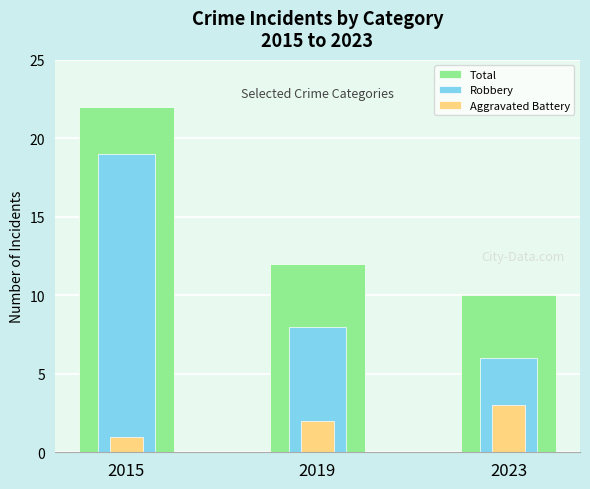

Reading left to right, extract all data points from this chart.

Total: 2015=22	2019=12	2023=10
Robbery: 2015=19	2019=8	2023=6
Aggravated Battery: 2015=1	2019=2	2023=3